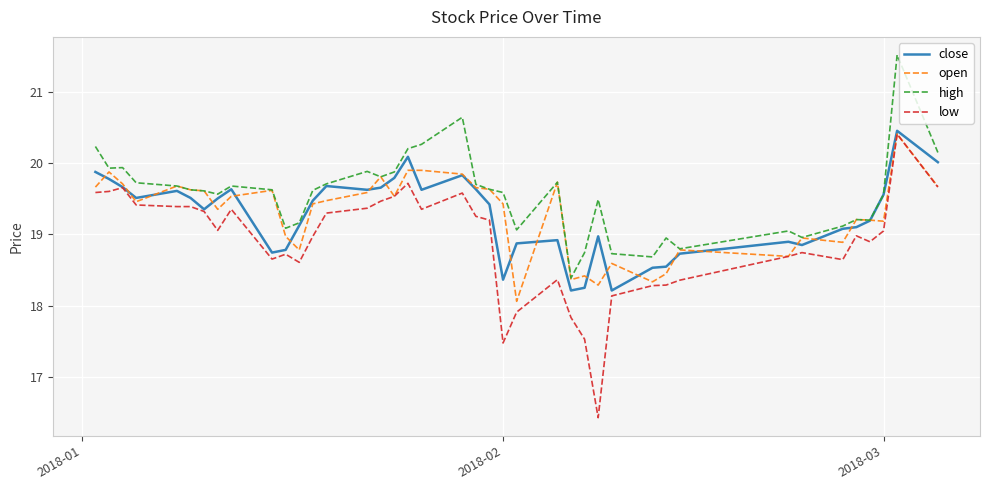

Which series has the largest total across all categories?

high